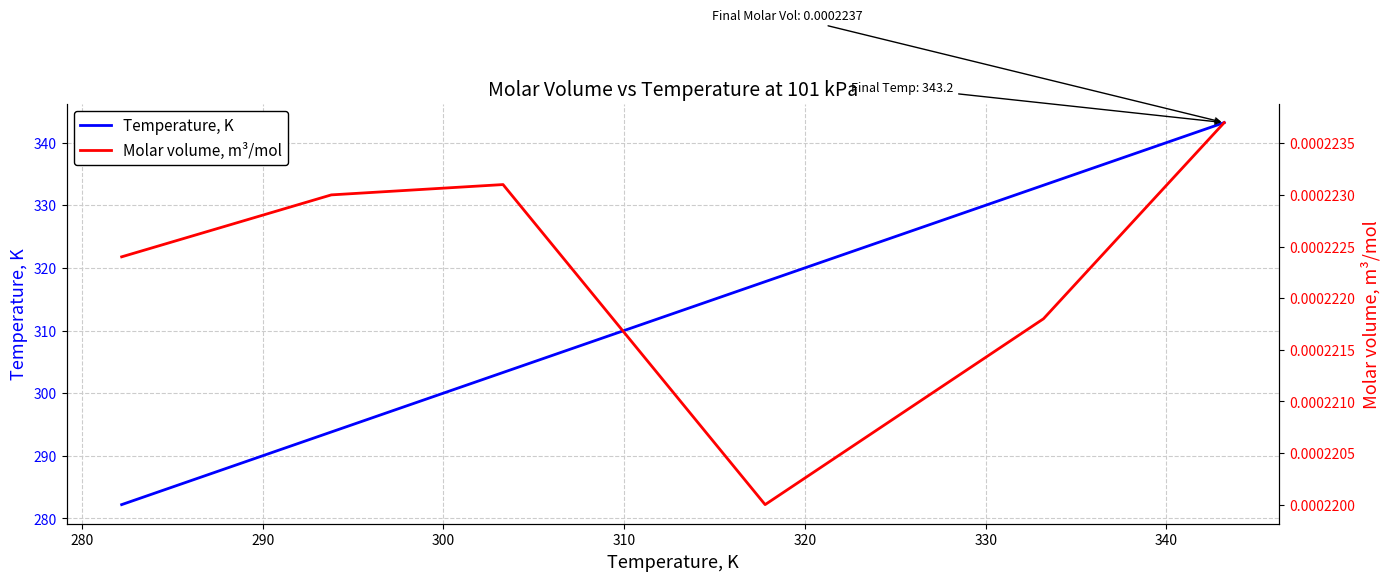

What is the minimum value for Temperature, K?

282.2